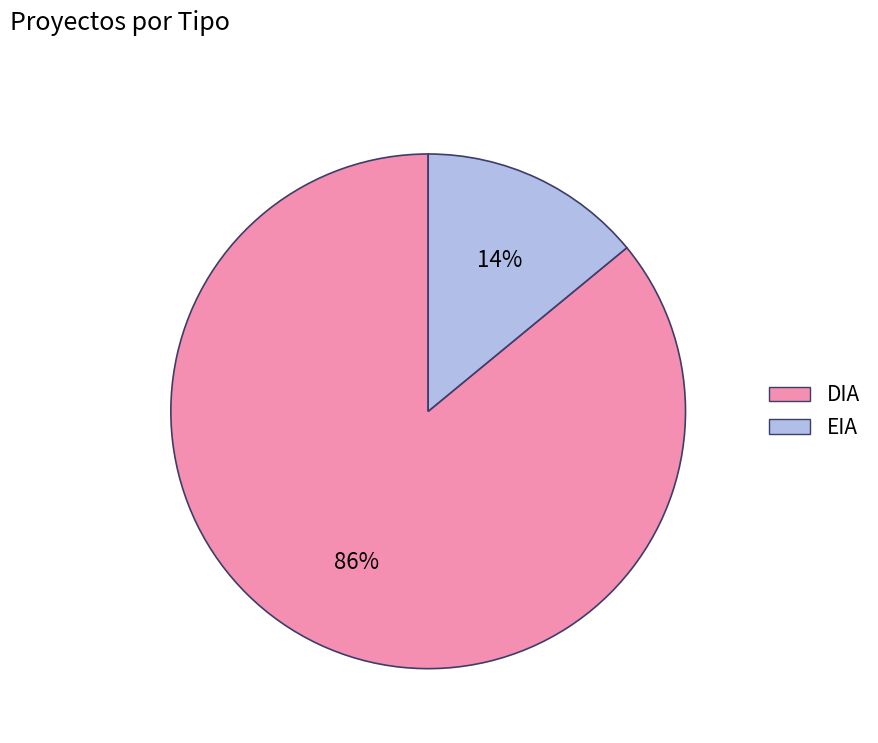

What is the majority slice?

DIA